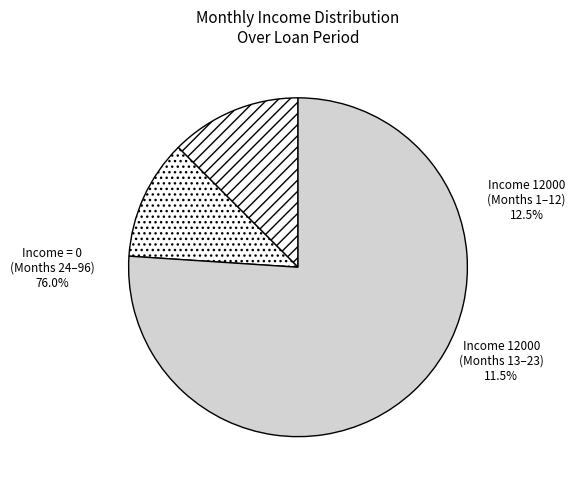

Is it true that Month 24+ (Income=0) is 76% of the pie?

True